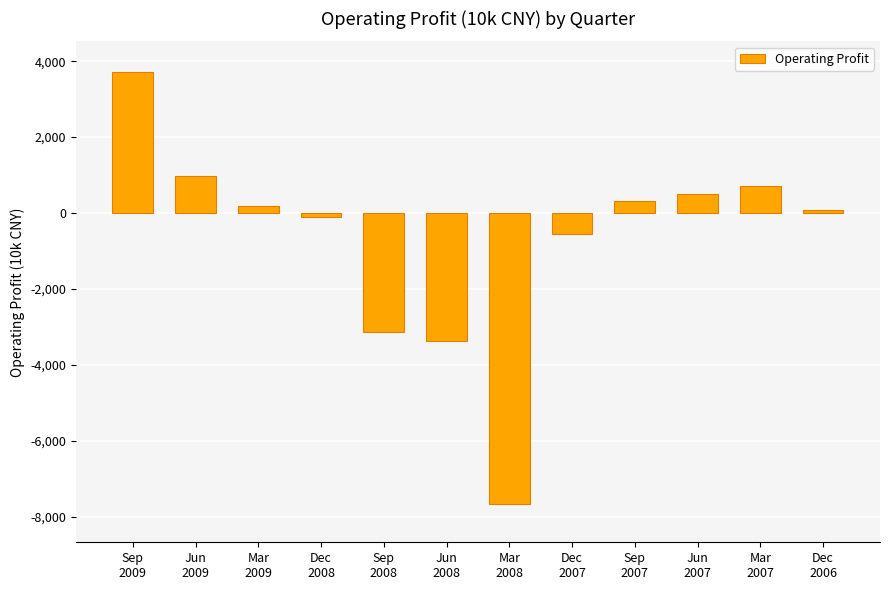

What is the value of the 6th bar from the left?

-3379